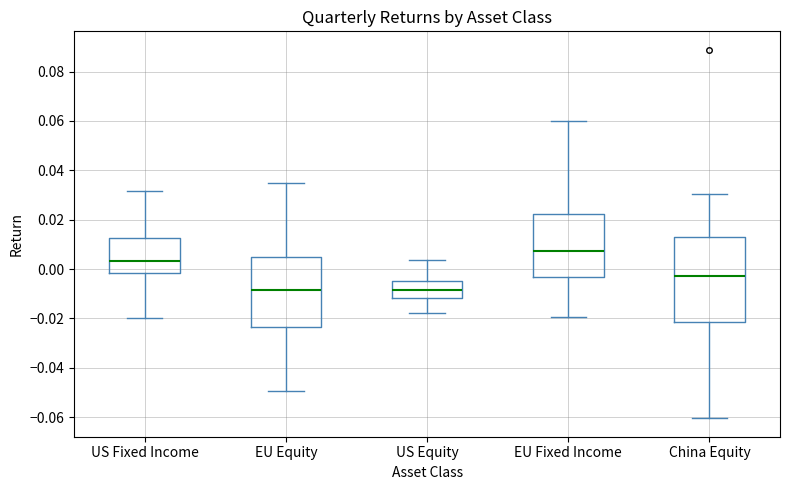

Reading left to right, read every box against the y-axis: the position of its median line, the range the box covers, and the ends of its whiskers. The values are not printed on the chart, so give them approximately, as read against the axis.

US Fixed Income: median 0.004, box -0.002 to 0.012, whiskers -0.020 to 0.032
EU Equity: median -0.008, box -0.024 to 0.004, whiskers -0.050 to 0.034
US Equity: median -0.008, box -0.012 to -0.004, whiskers -0.018 to 0.004
EU Fixed Income: median 0.008, box -0.004 to 0.022, whiskers -0.020 to 0.060
China Equity: median -0.002, box -0.022 to 0.012, whiskers -0.060 to 0.030